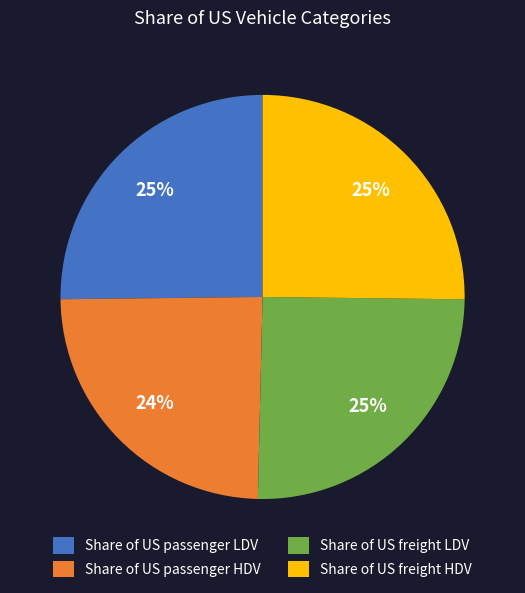

To the nearest percent, what is the average slice percentage?

25%